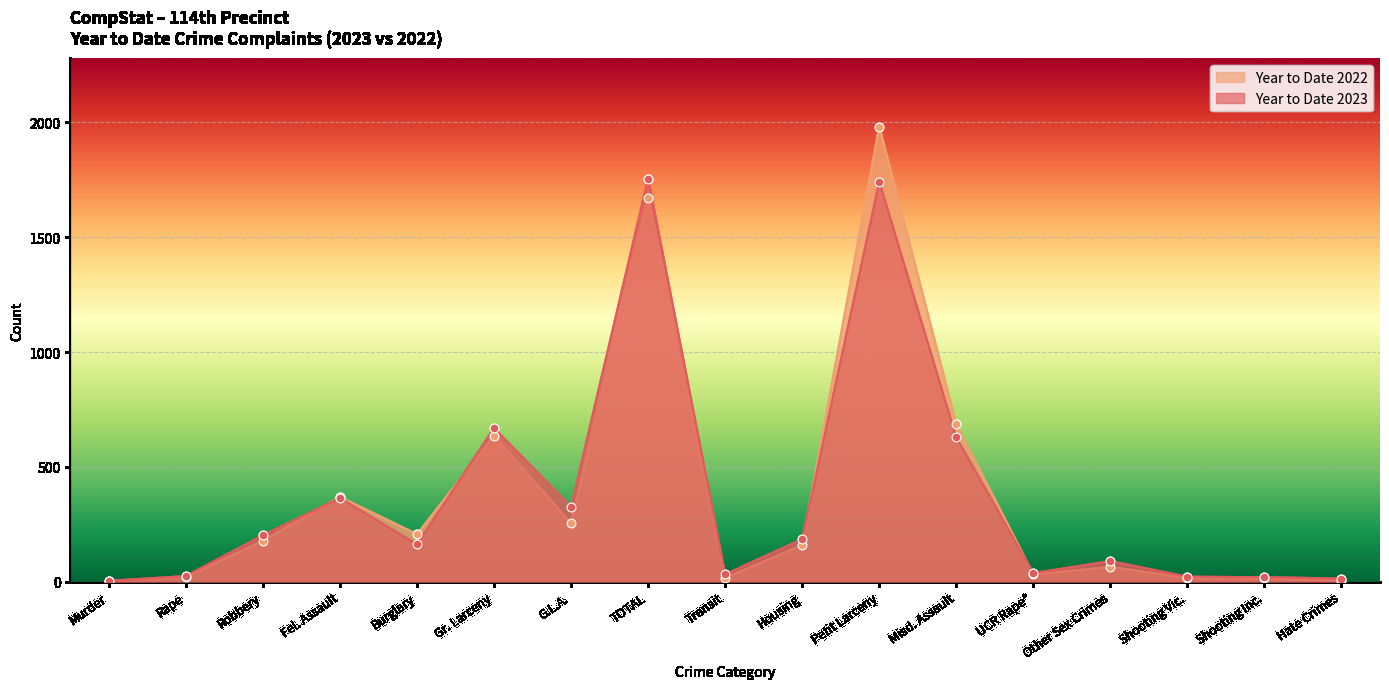

At how many categories does at least one series exceed 545?

4